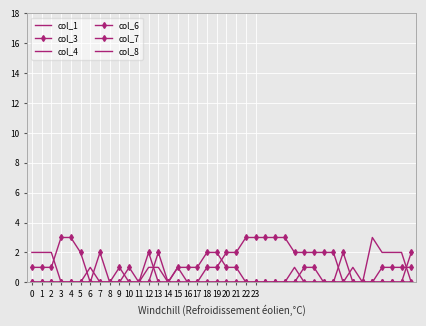

Reading right to left, extract all data points from this chart.

col_1: 0	2	2	2	3	0	1	0	0	0	0	0	0	0	0	0	0	0	0	0	0	0	0	0	1	0	1	1	0	0	0	0	0	1	0	0	0	0	0	0
col_3: 0	0	0	0	0	0	0	0	2	2	2	2	2	3	3	3	3	3	2	2	1	1	0	0	0	0	0	0	0	0	0	0	0	0	0	0	0	0	0	0
col_4: 0	0	0	0	0	0	0	0	0	0	0	0	1	0	0	0	0	0	0	0	0	0	0	0	0	0	0	0	0	0	0	0	0	0	0	0	0	0	0	0
col_6: 1	1	1	1	0	0	0	2	0	0	1	1	0	0	0	0	0	0	1	1	2	2	1	1	1	0	0	2	0	0	1	0	2	0	2	3	3	1	1	1
col_7: 2	0	0	0	0	0	0	0	0	0	0	0	0	0	0	0	0	0	0	0	0	0	0	0	0	0	2	0	0	1	0	0	0	0	0	0	0	0	0	0
col_8: 0	0	0	0	0	0	0	0	0	0	0	0	0	0	0	0	0	0	0	0	0	0	0	0	0	0	0	0	0	0	0	0	0	0	0	0	0	2	2	2